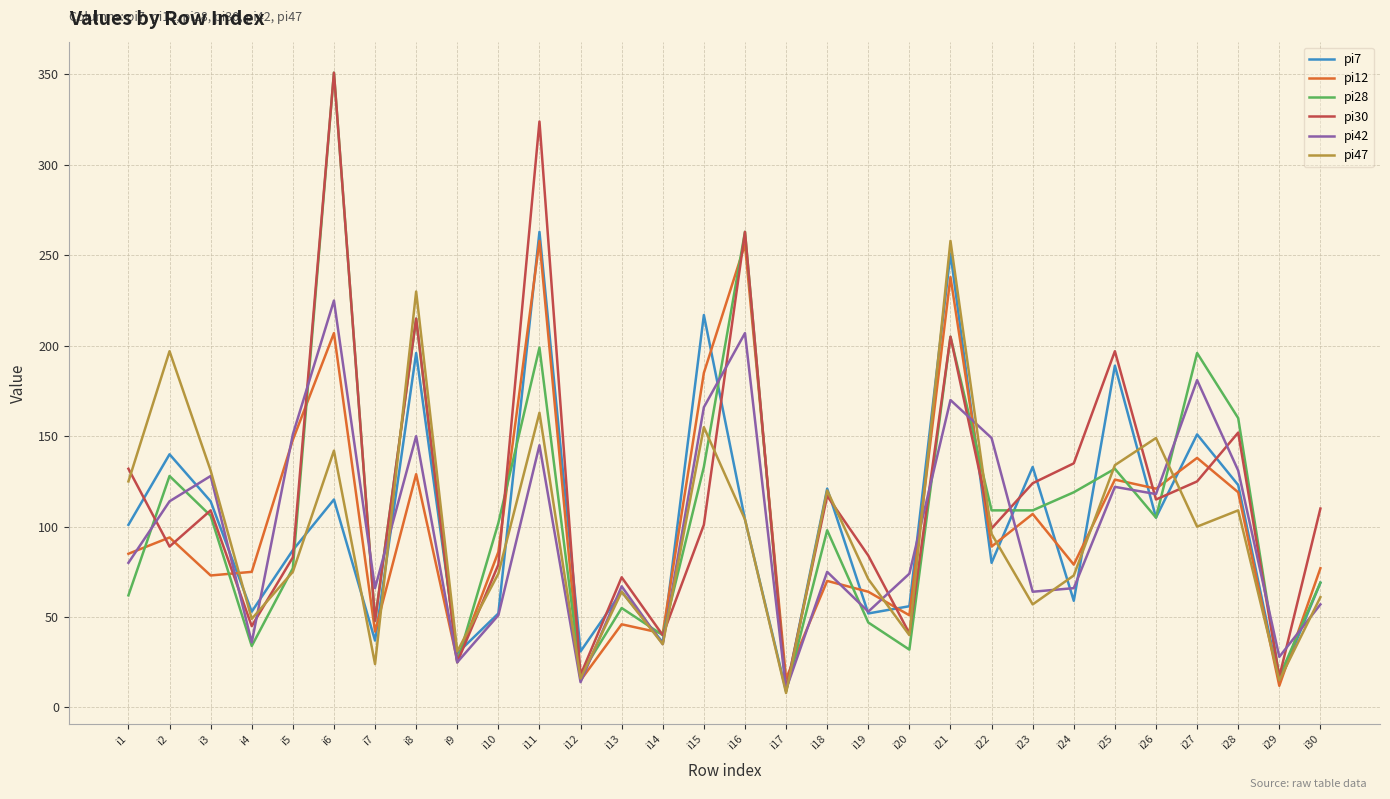

Which series has the largest total across all categories?

pi30